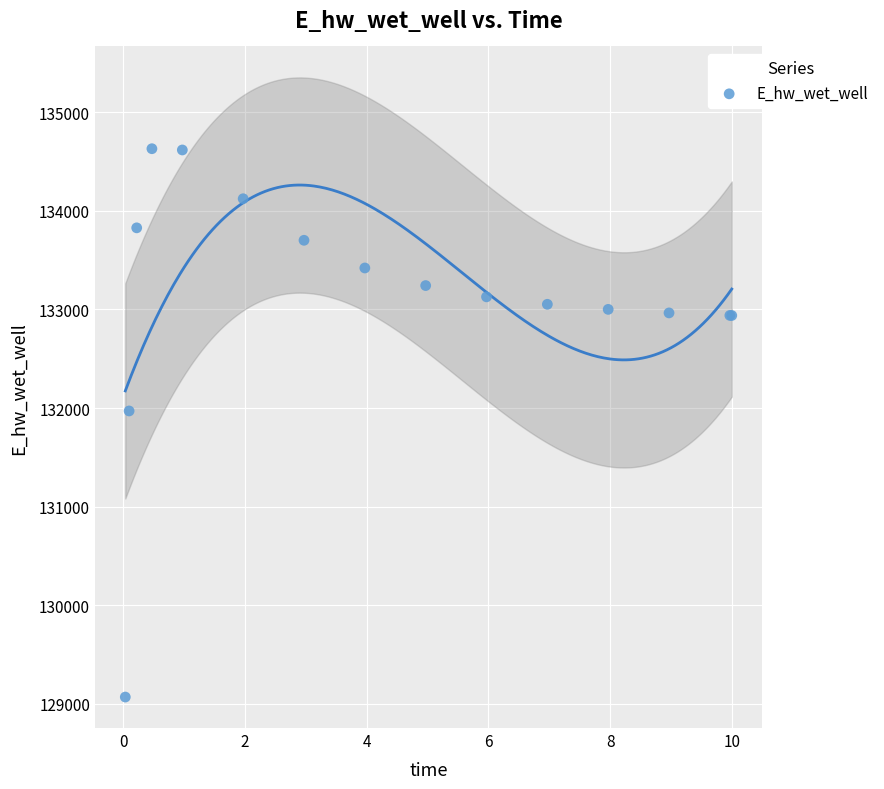

What Y value in the scatter plot is closest to 131849?

131970.0